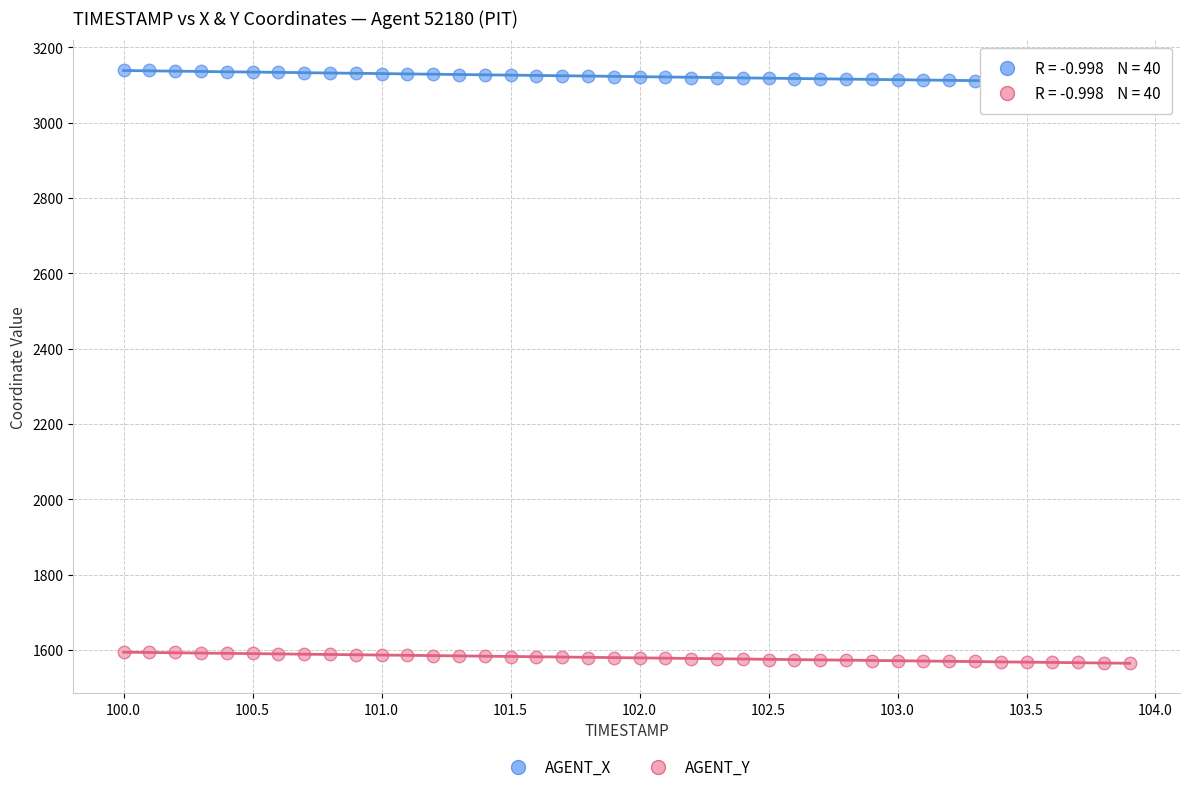

Which series contains the highest Y value?

AGENT_X